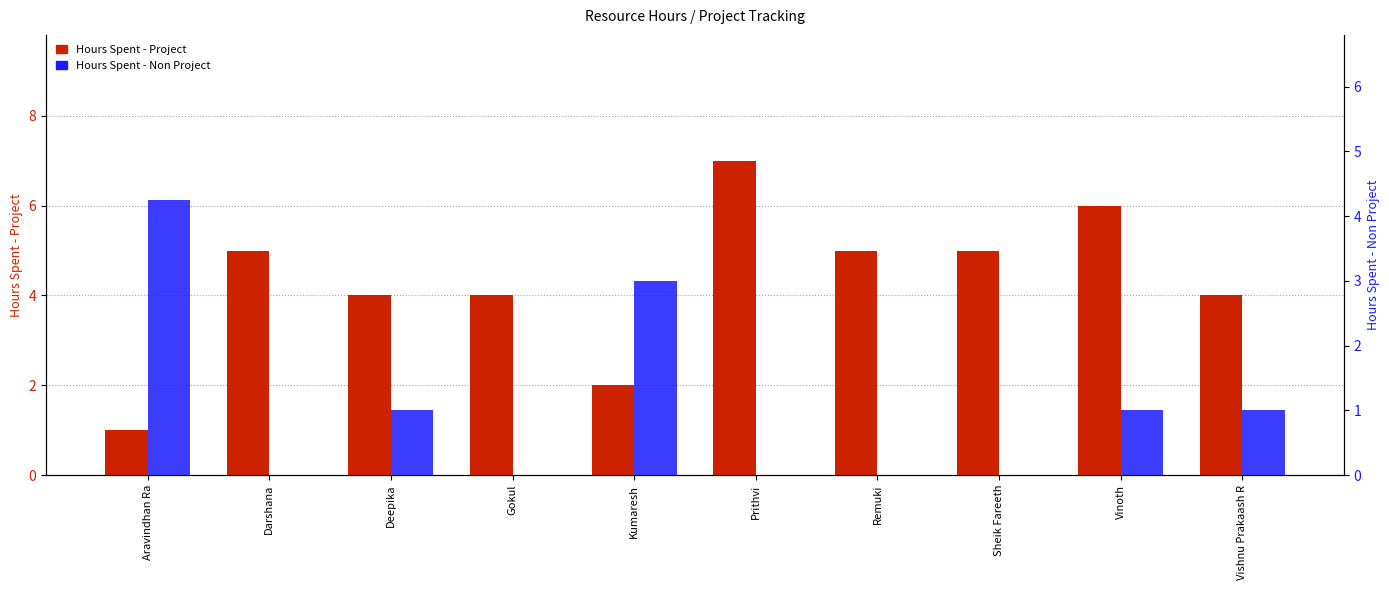

How many values in the Hours Spent - Project series exceed 5?

2